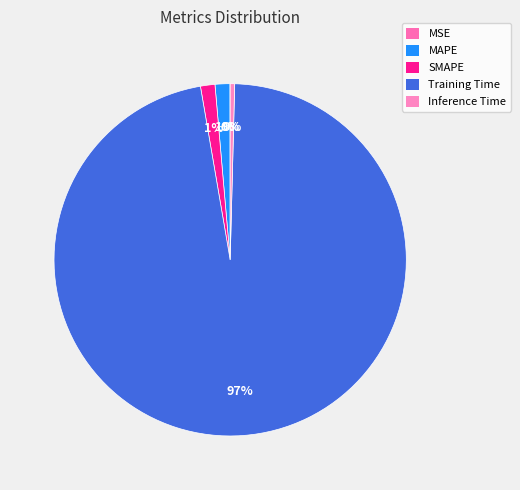

Rank the categories by value from lowest to highest.

MSE, Inference Time, SMAPE, MAPE, Training Time